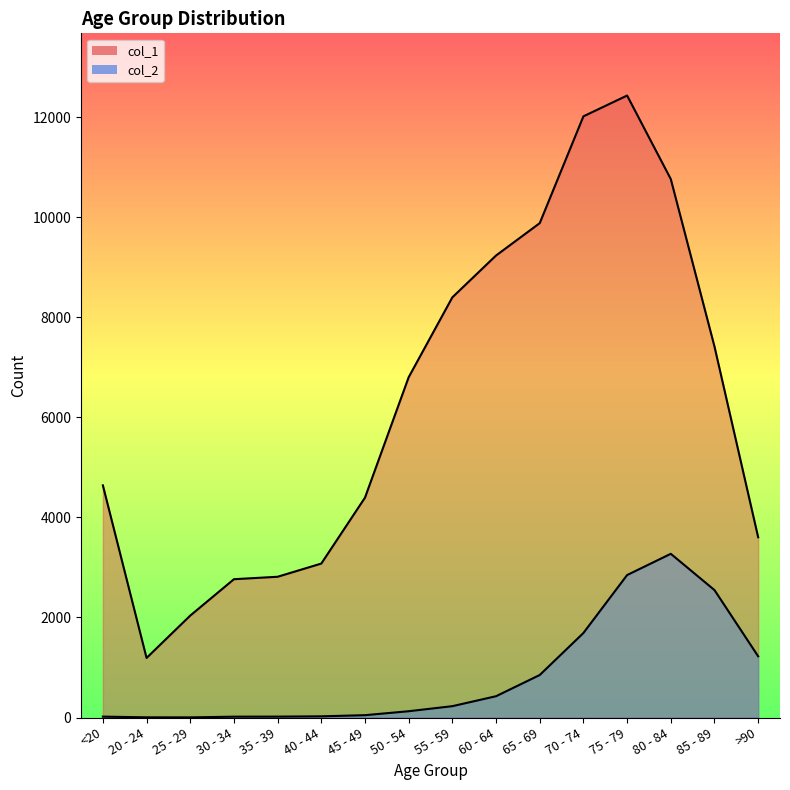

At which category does col_2 reach its first local valley?

25 - 29